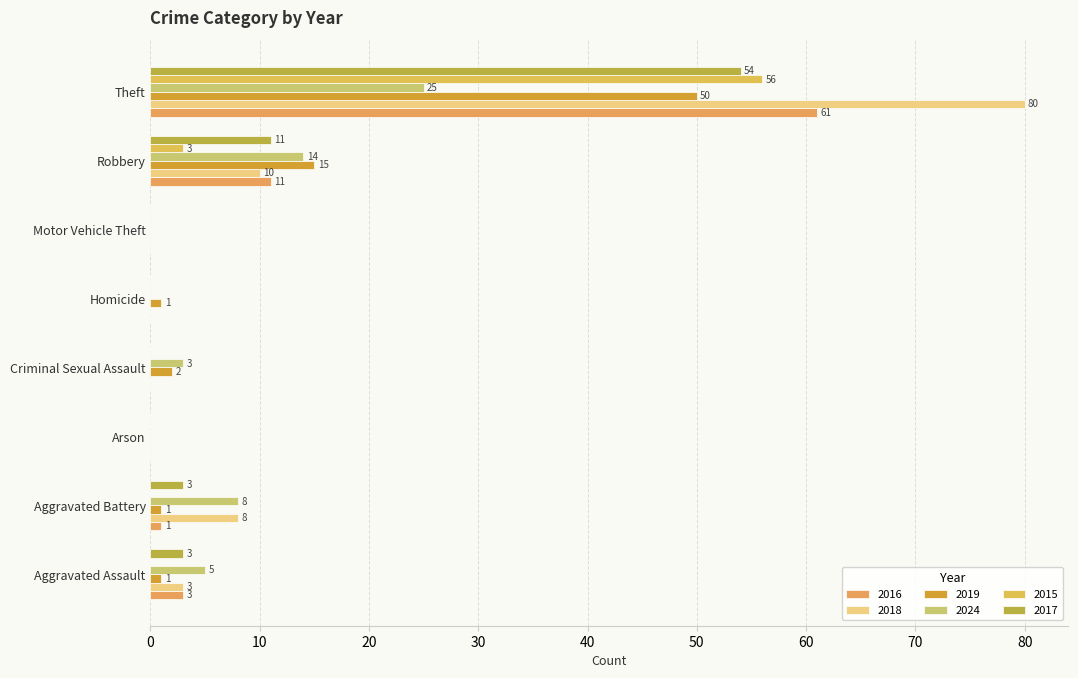

Is it true that 2017 equals 5 at Robbery?

False